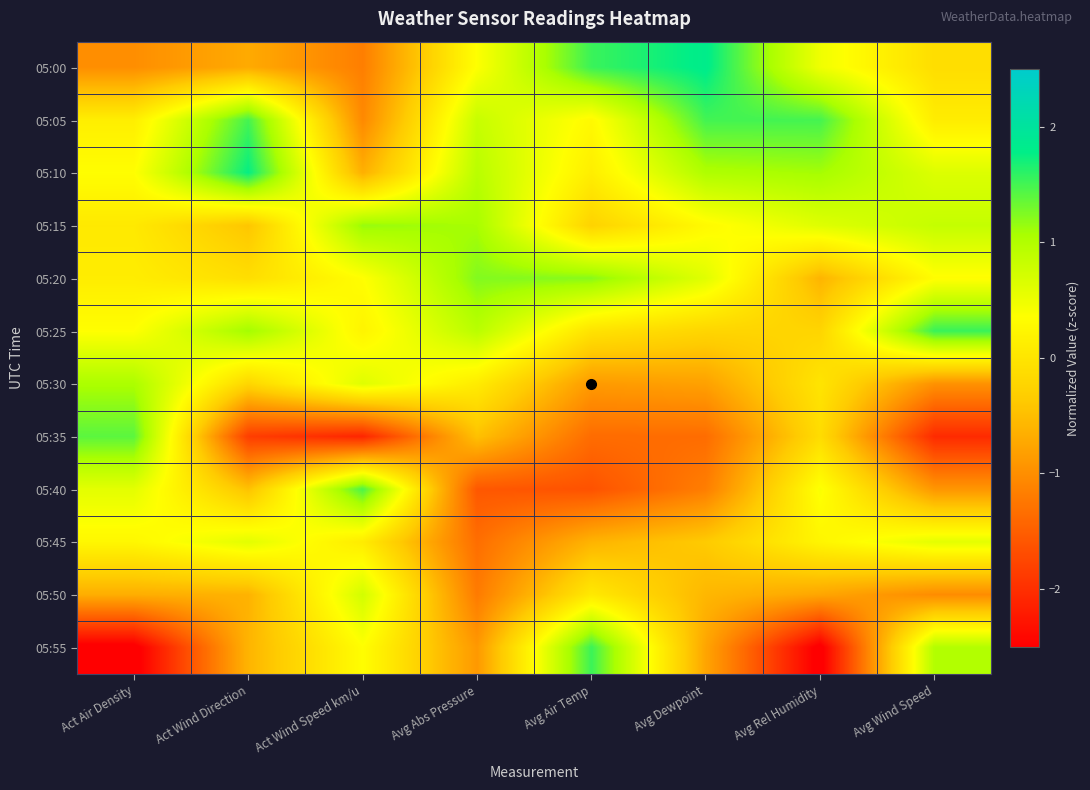

True or false: 05:35 has a value of -1.8 at Act Wind Direction.

True